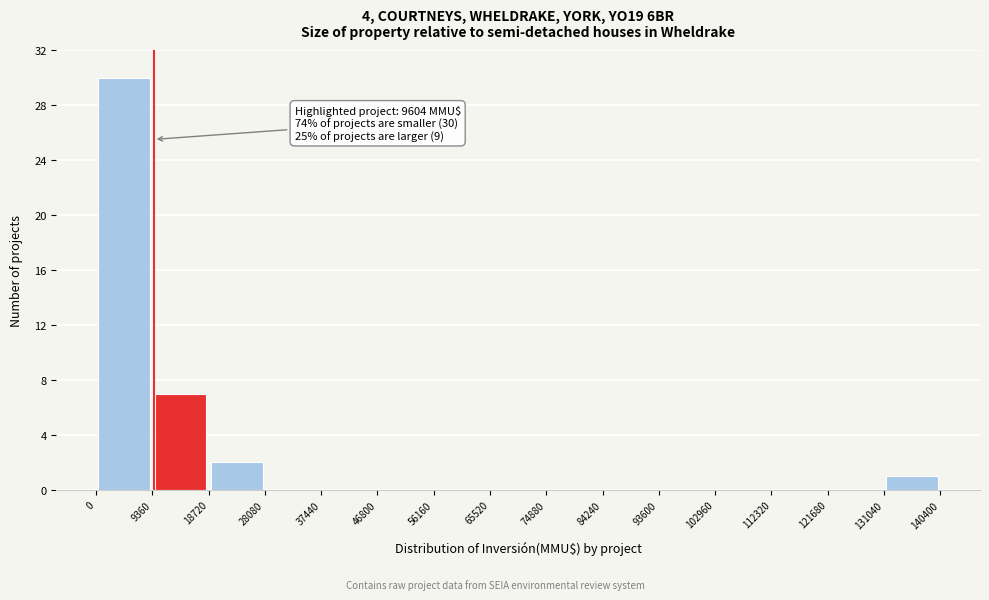

Which range on the x-axis has the tallest bar?

0 to 9360